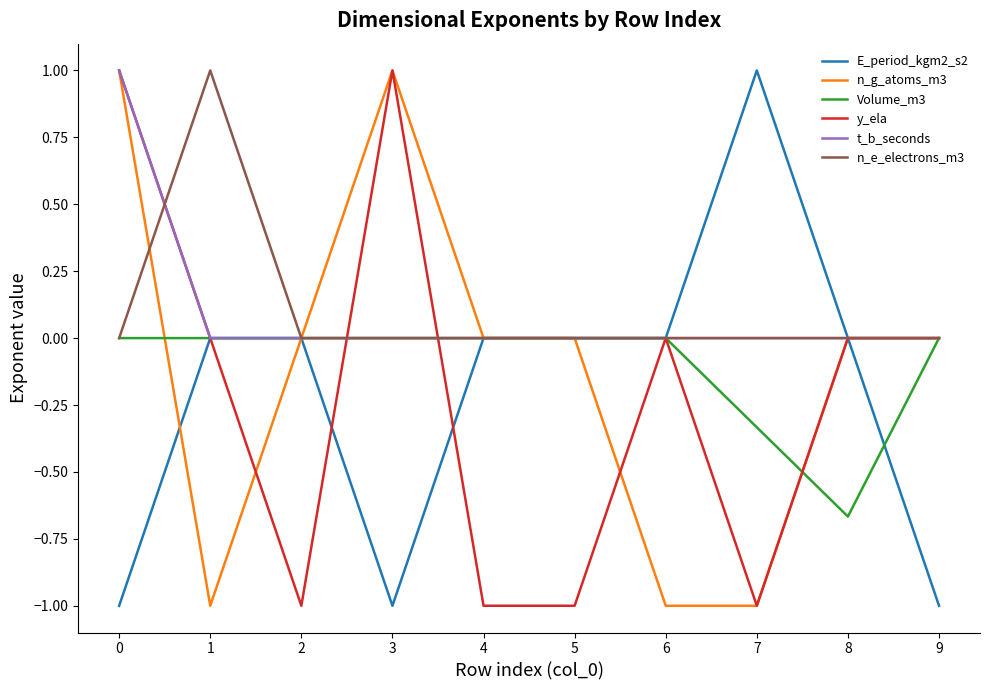

Where is the first local minimum for E_period_kgm2_s2?

3